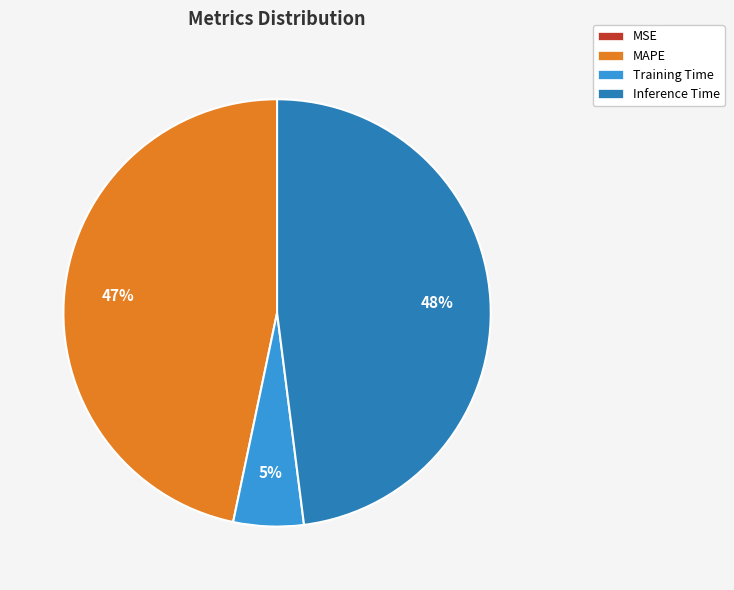

Which category has the biggest portion of the pie?

Inference Time